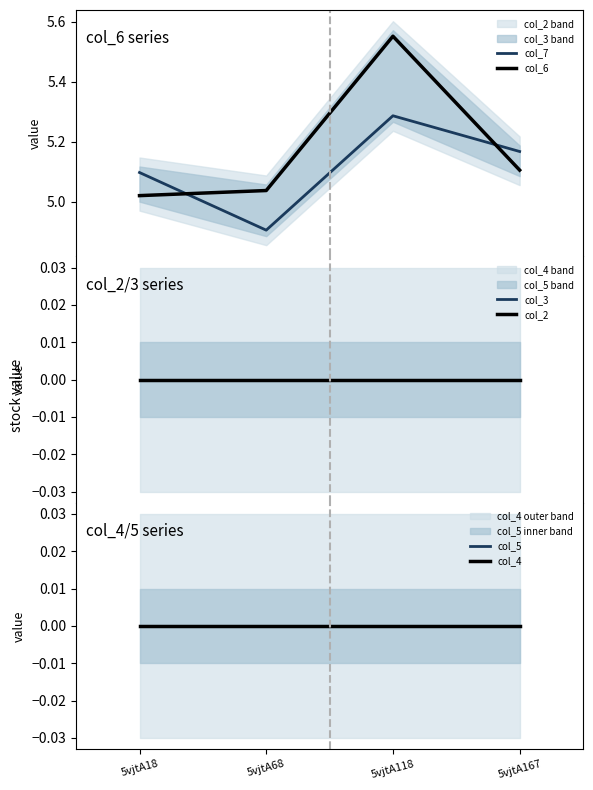

What is the average value of the col_6 series?

5.2